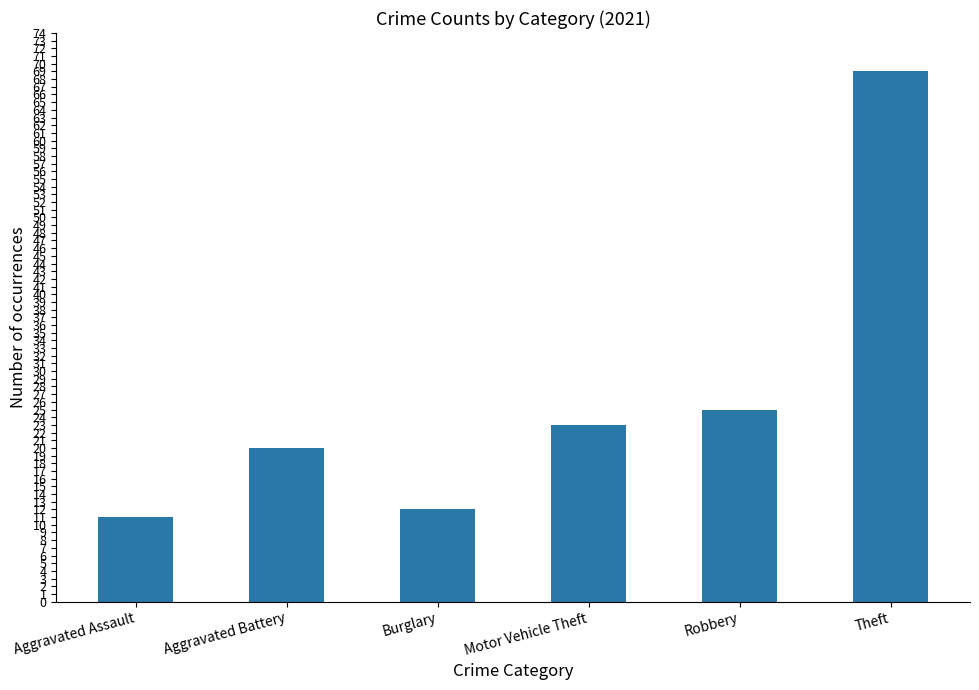

List the labels in order of value, largest first.

Theft, Robbery, Motor Vehicle Theft, Aggravated Battery, Burglary, Aggravated Assault